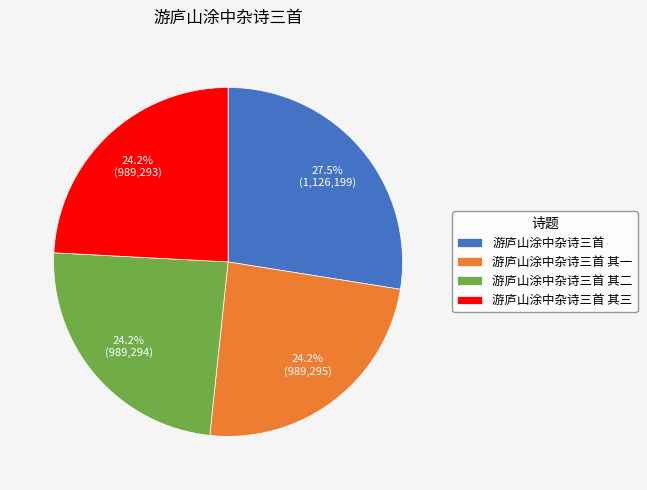

What percentage is NOT represented by 游庐山涂中杂诗三首 其一?

75.8%